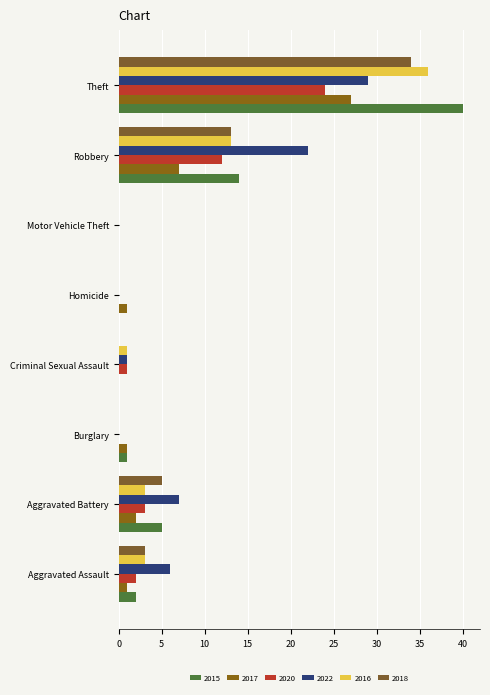

Which series has the largest total across all categories?

2022